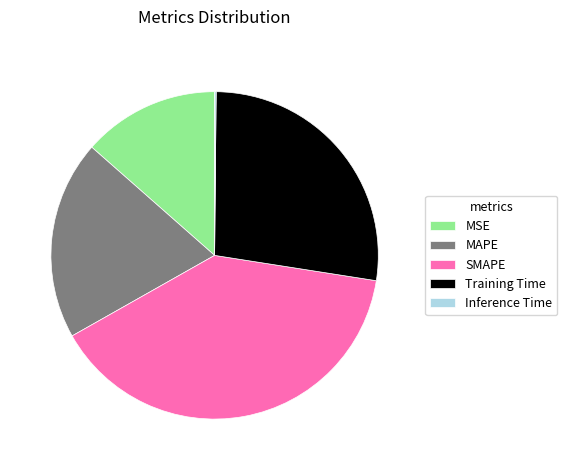

True or false: MAPE accounts for 29% of the total.

False